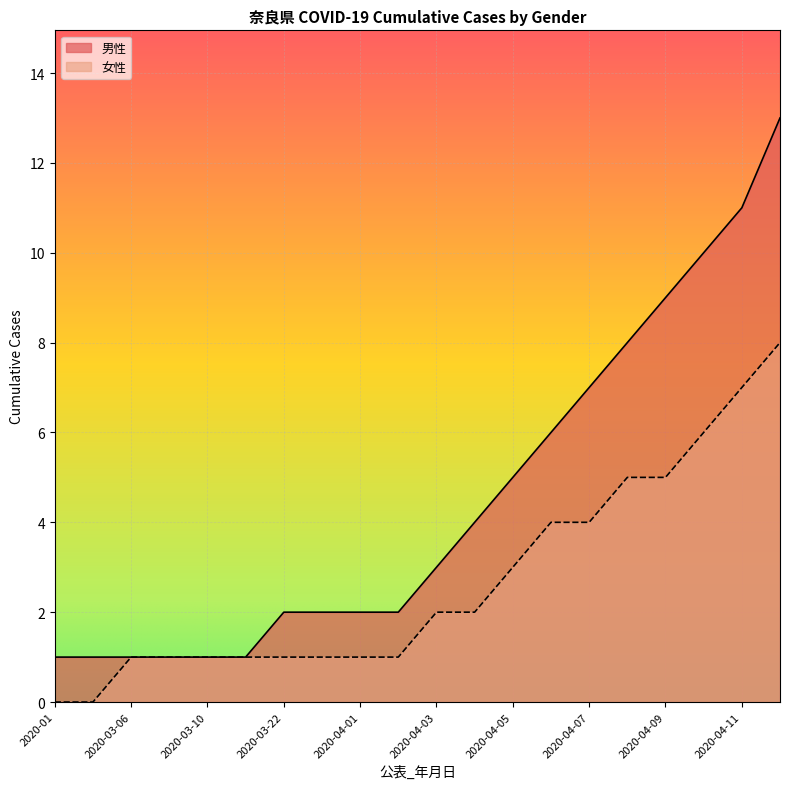

What is the greatest value displayed?

13